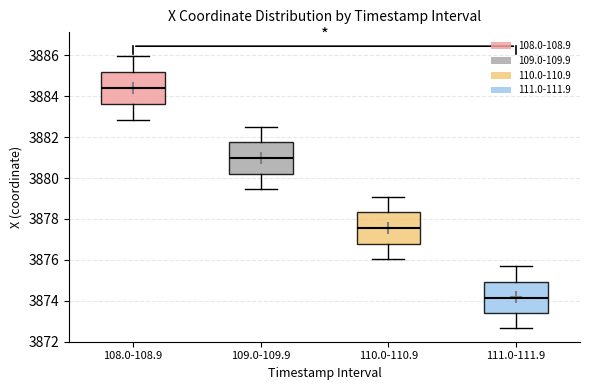

Which box has the highest median line?

108.0-108.9